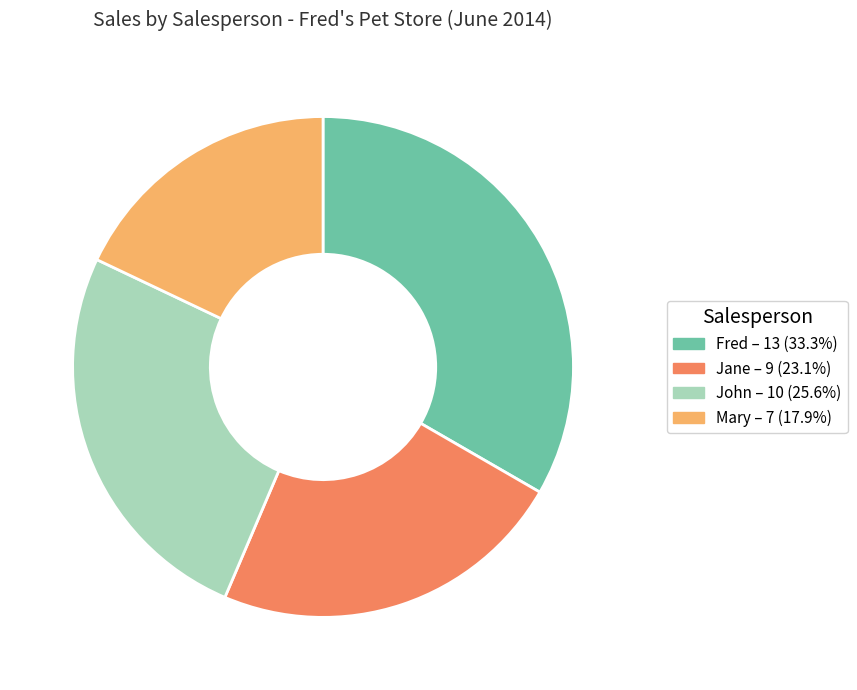

Does Jane represent more than half of the total?

No